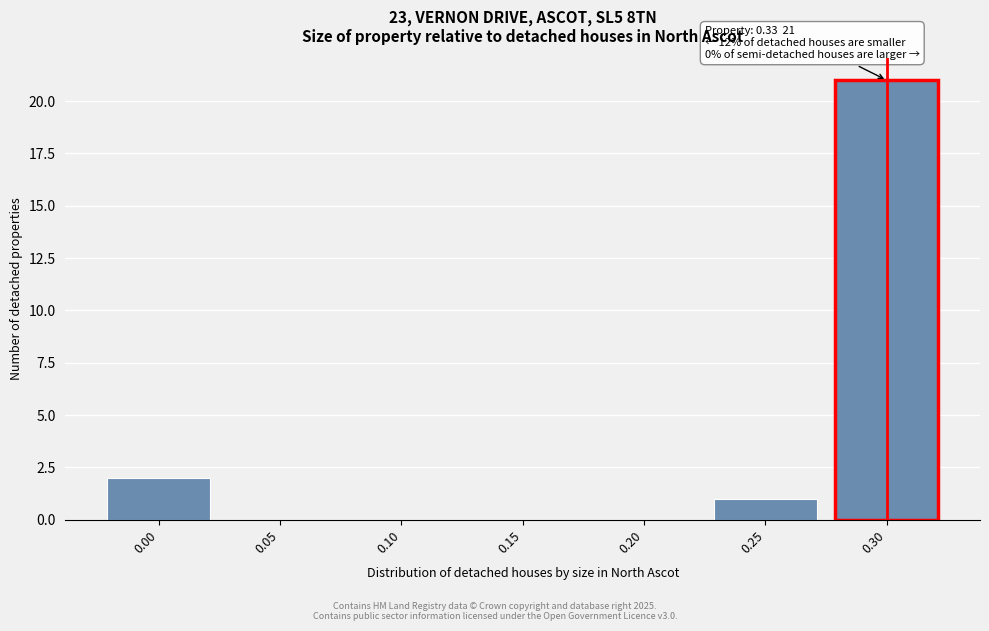

Reading left to right, list all the values displayed in this chart.

0.00=2	0.05=0	0.10=0	0.15=0	0.20=0	0.25=1	0.30=21